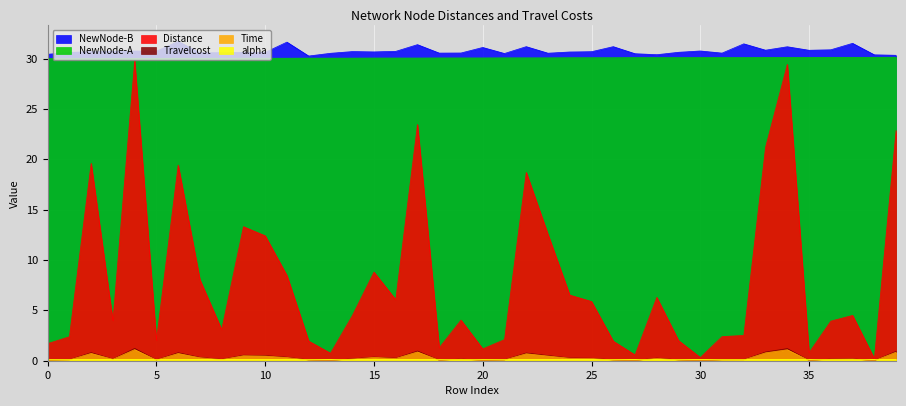

What is the difference between the Travelcost values at 18 and 8?

0.1